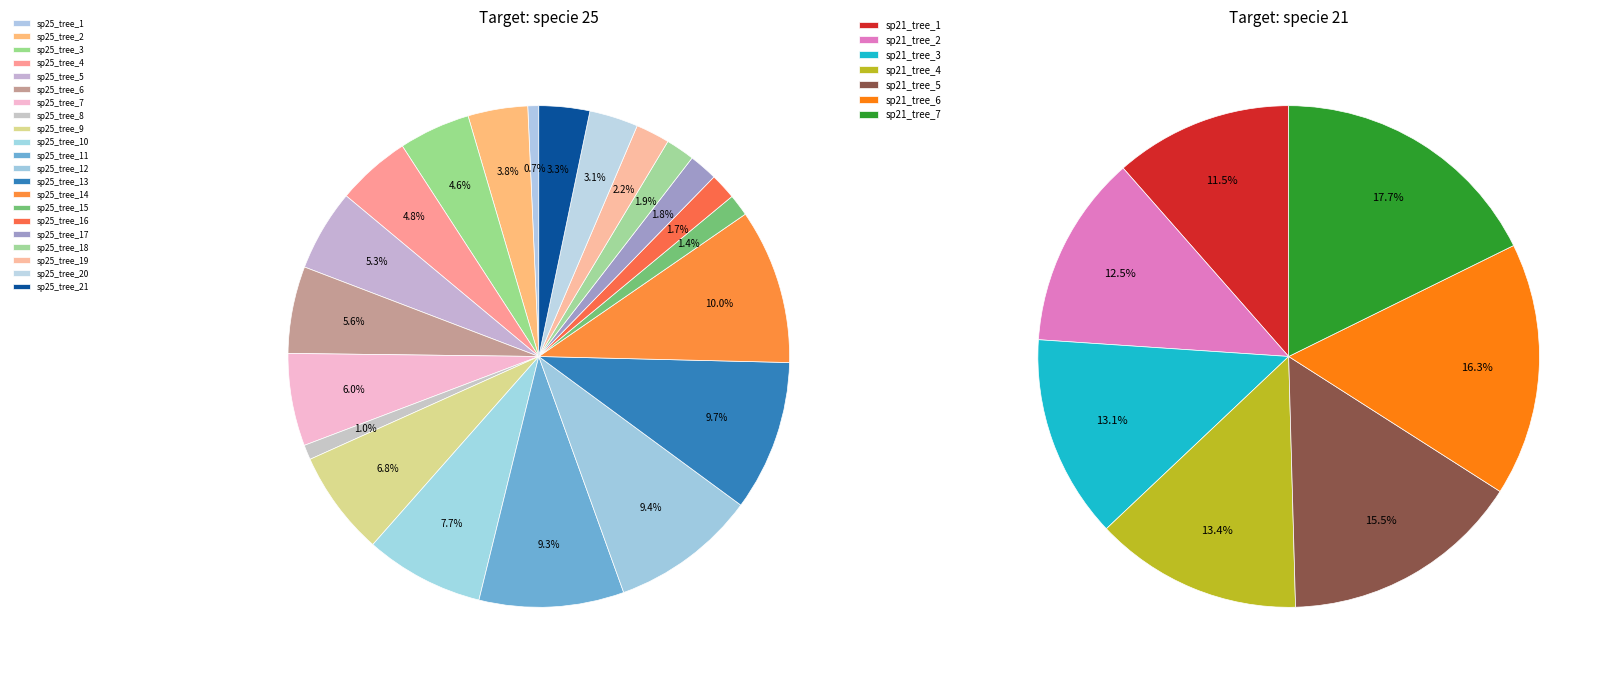

To the nearest percent, what is the difference between the largest and smallest slice percentages?

6%